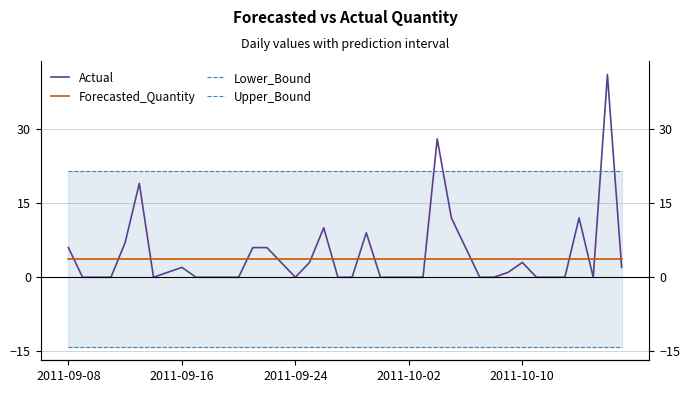

What are all the series names shown in the legend?

Actual, Forecasted_Quantity, Lower_Bound, Upper_Bound